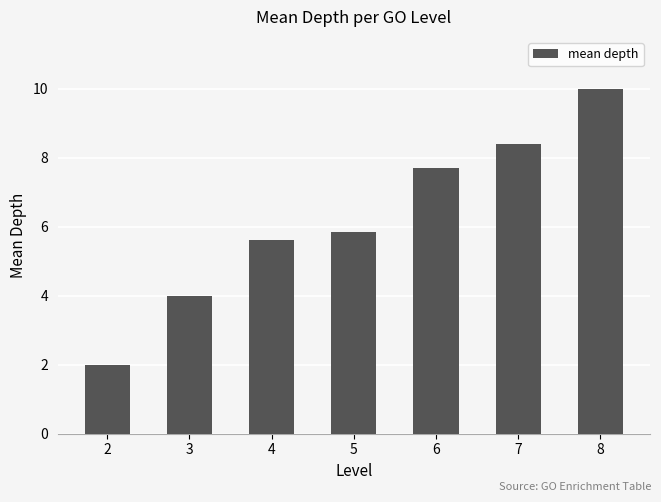

How many bars are there in total?

7